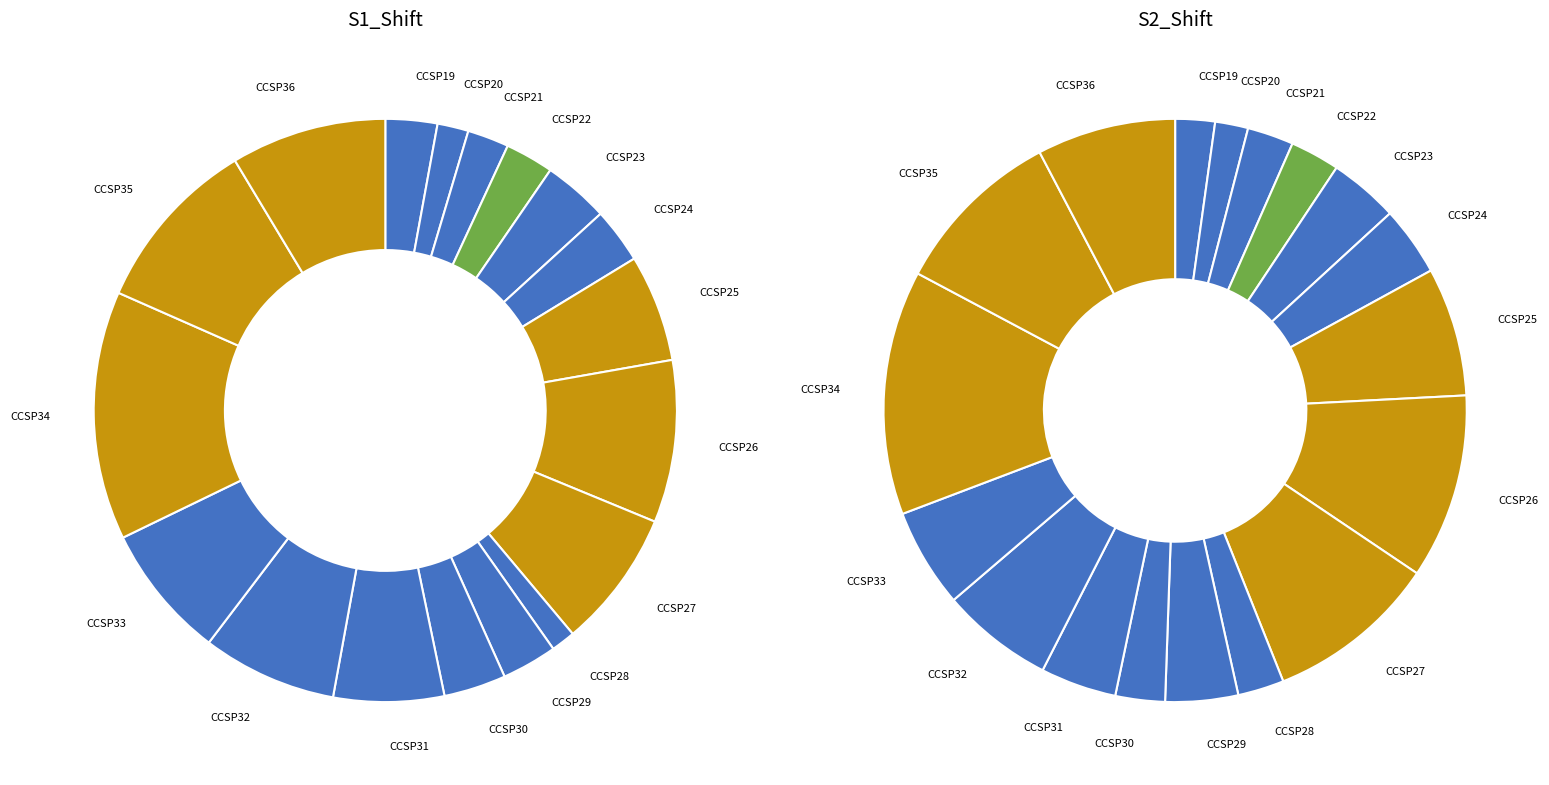

Is it true that CCSP33 is 20% of the pie?

False